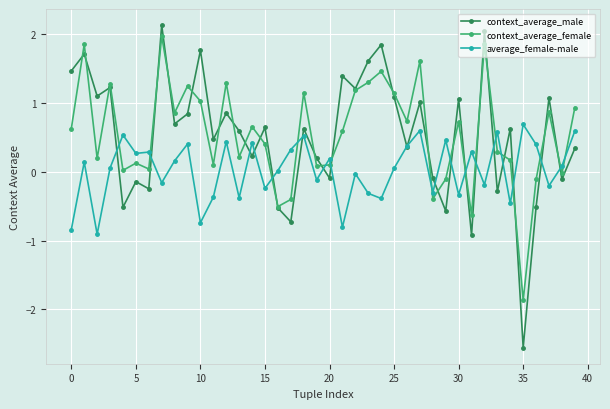

Which series has the largest range (max minus min)?

context_average_male